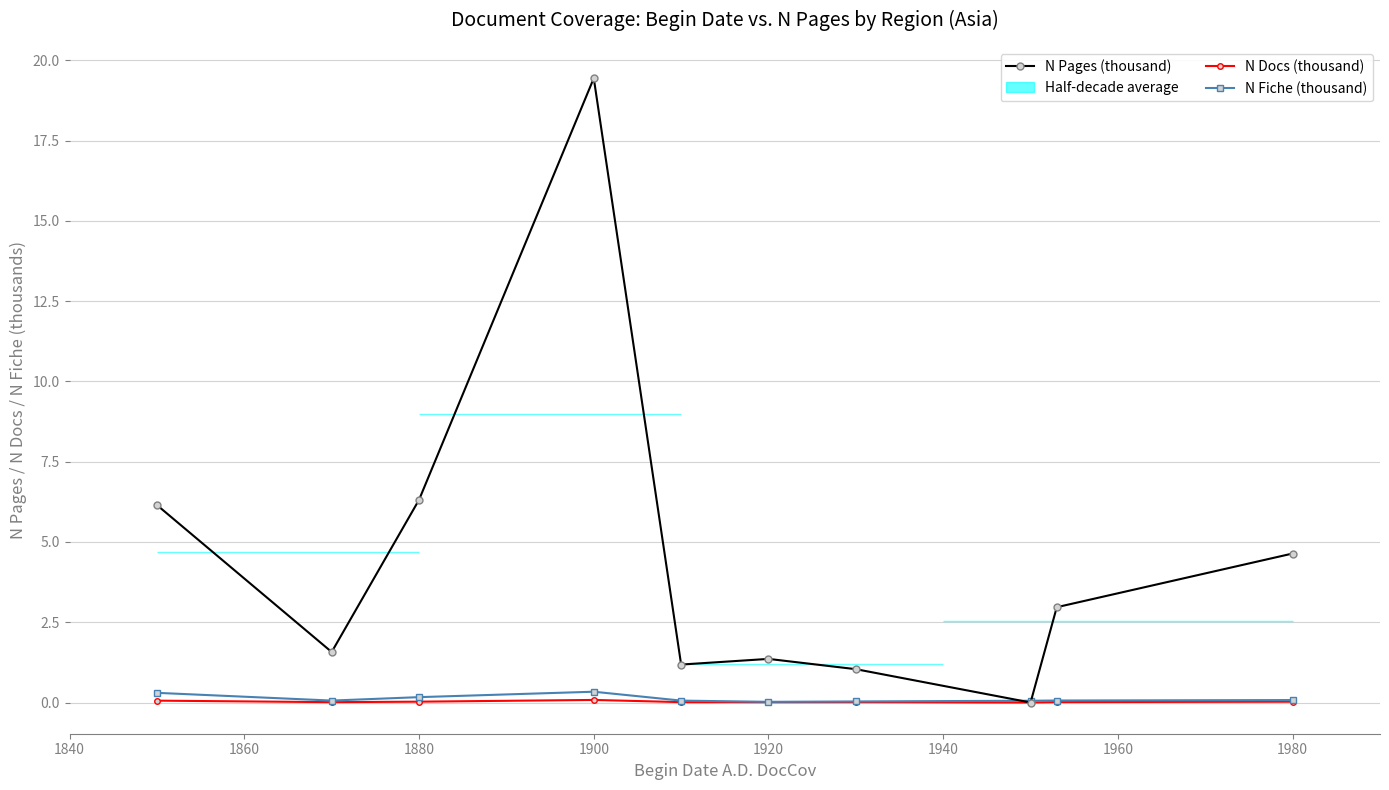

How many data points does each series have?

10